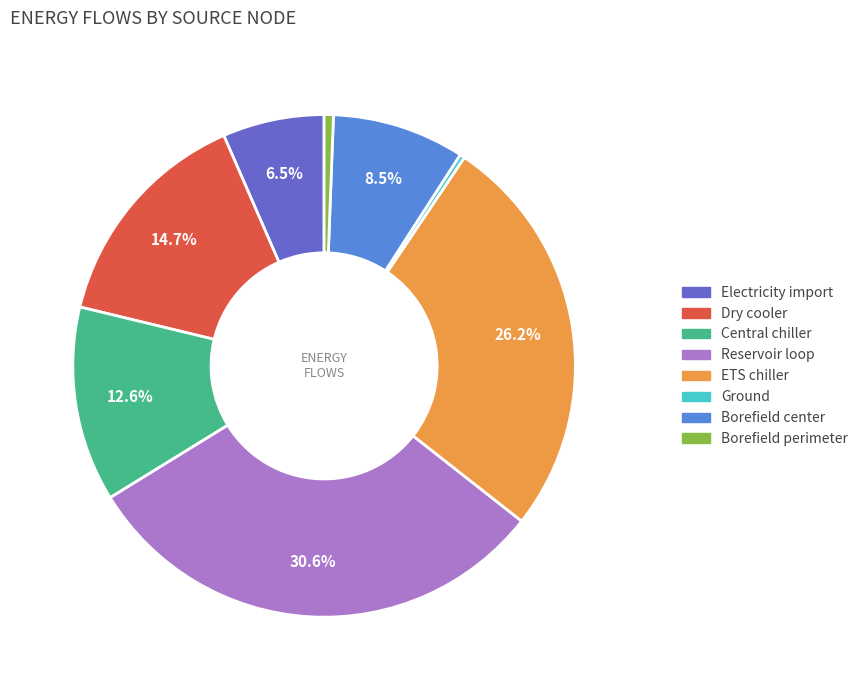

What percentage is NOT represented by ETS chiller?

73.8%